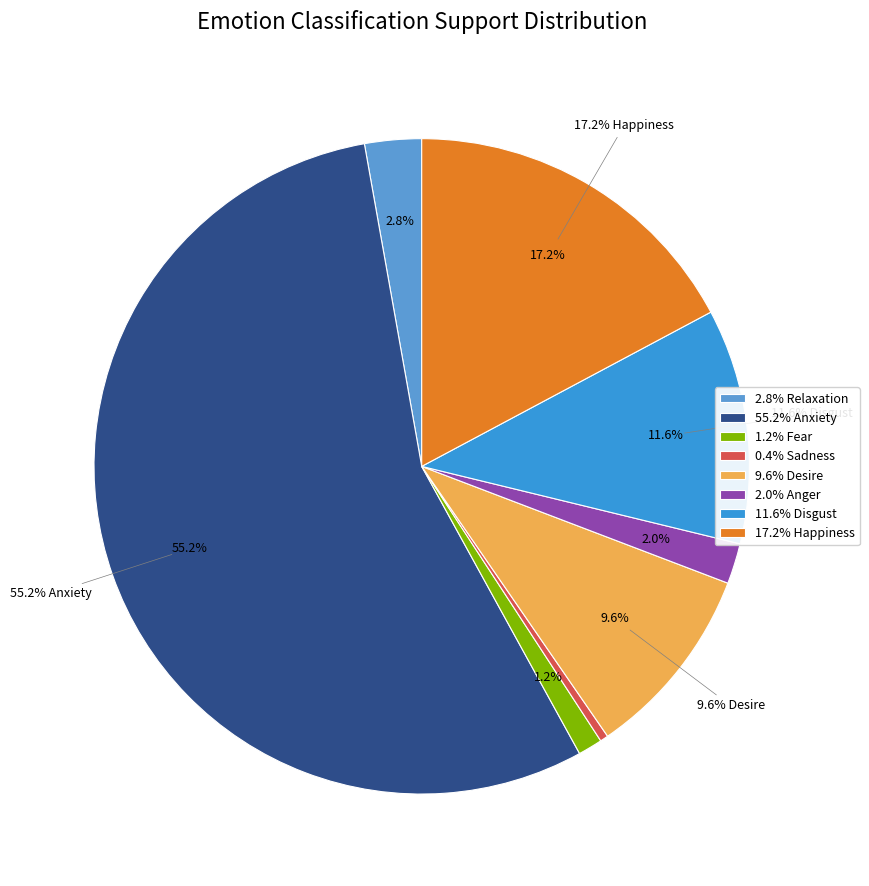

The Desire slice represents 3% of the pie. True or false?

False